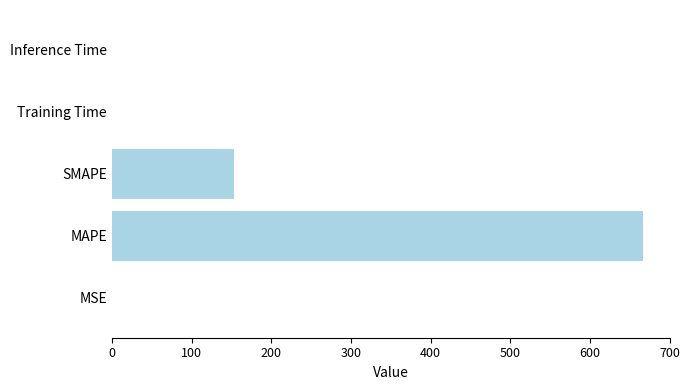

What is the maximum value shown in the chart?

667.1